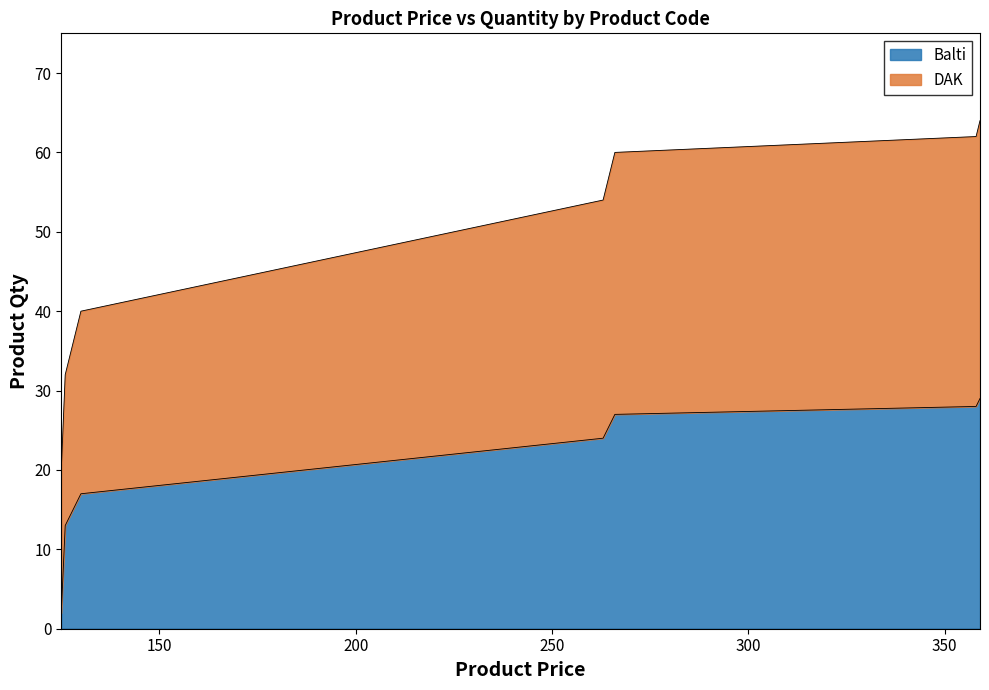

What are all the series names shown in the legend?

Balti, DAK